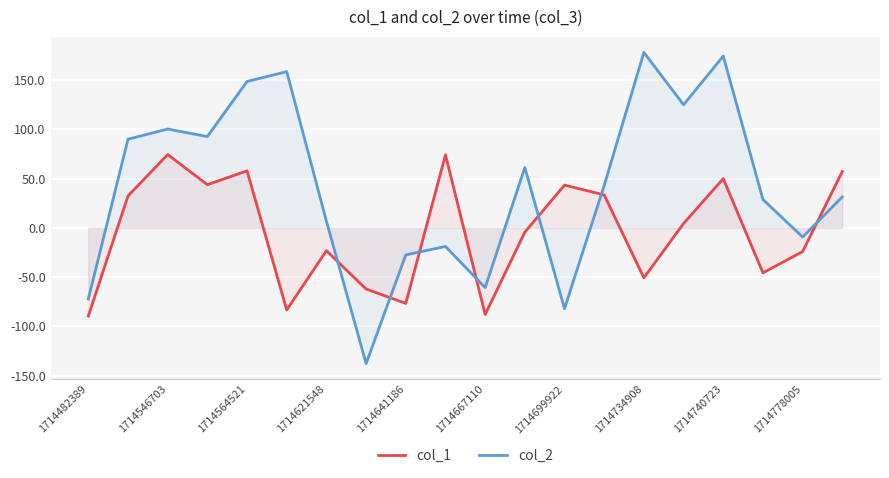

The value of col_1 at 11 is -4.3. True or false?

True